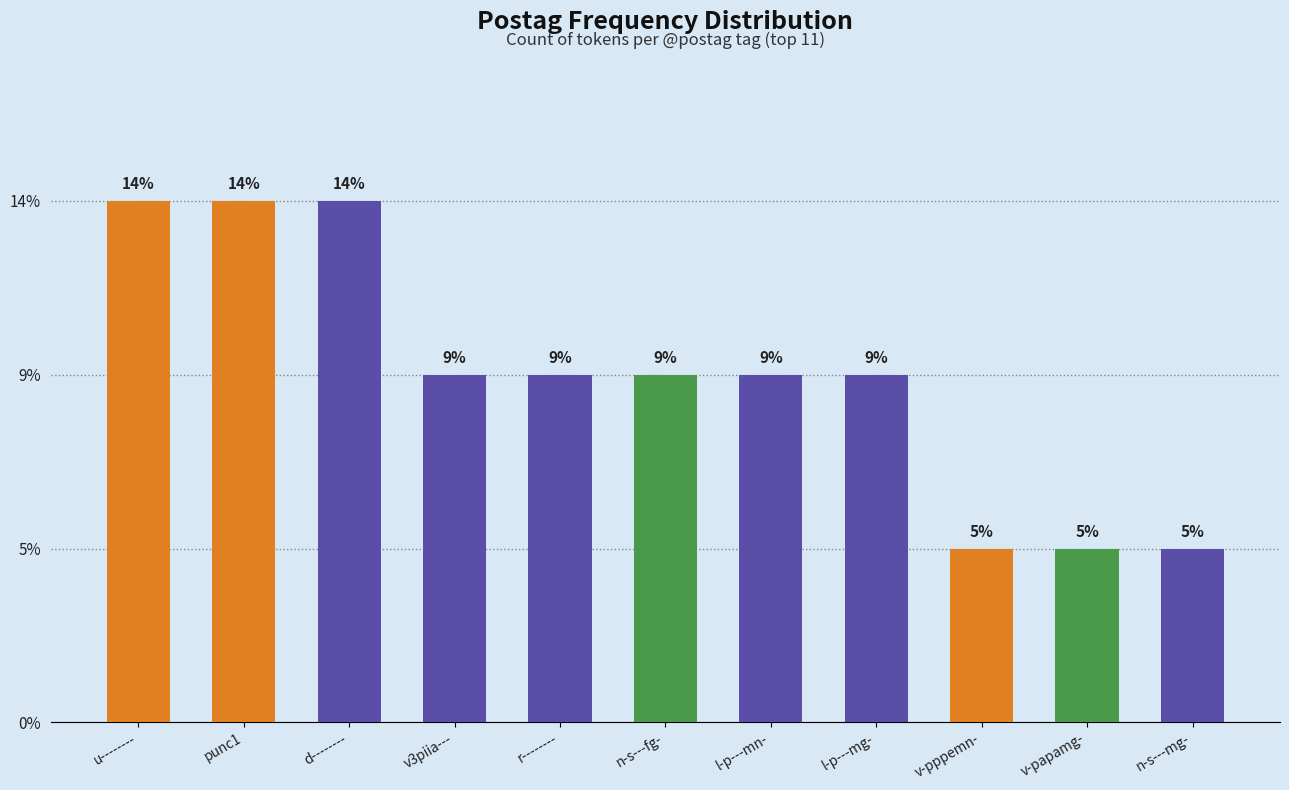

Does the chart contain stacked bars?

No